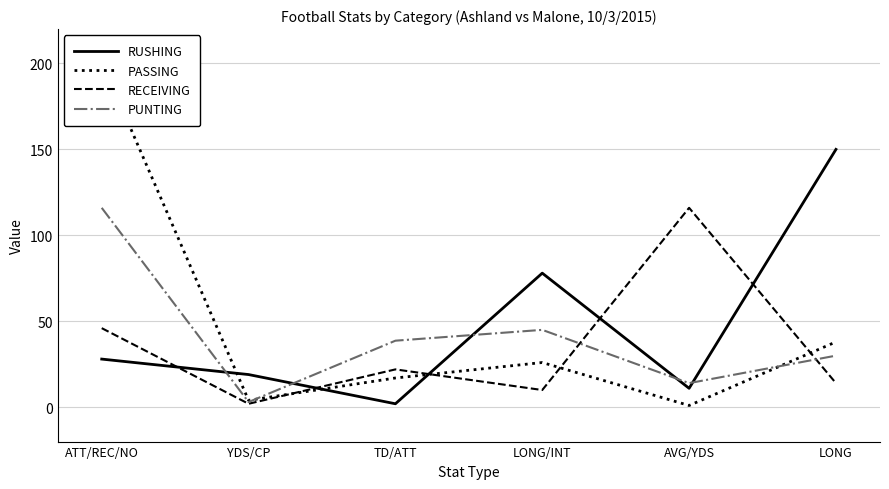

Read the PUNTING value at LONG/INT.

45.0